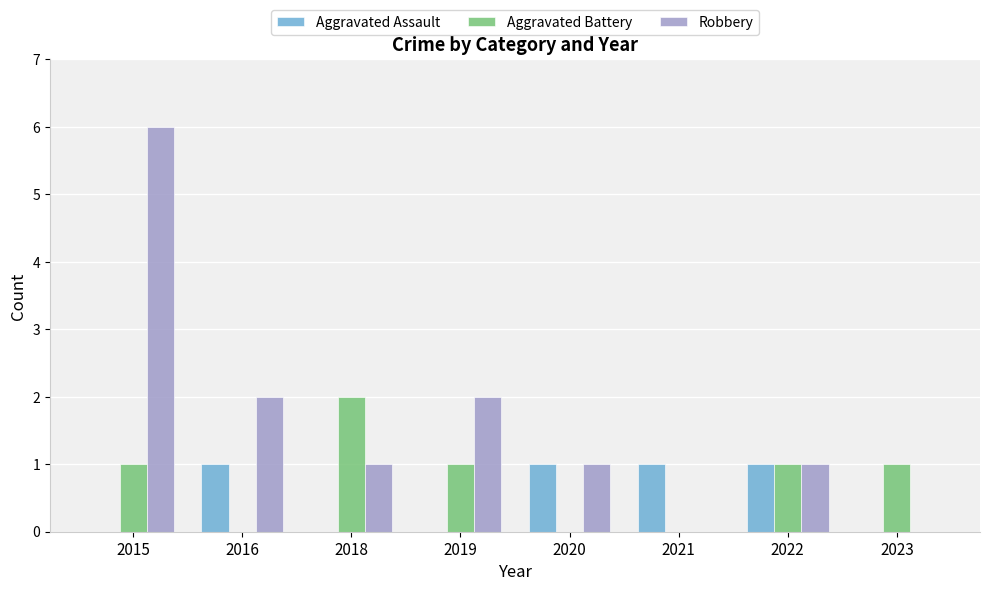

Which series has the widest spread of values?

Robbery